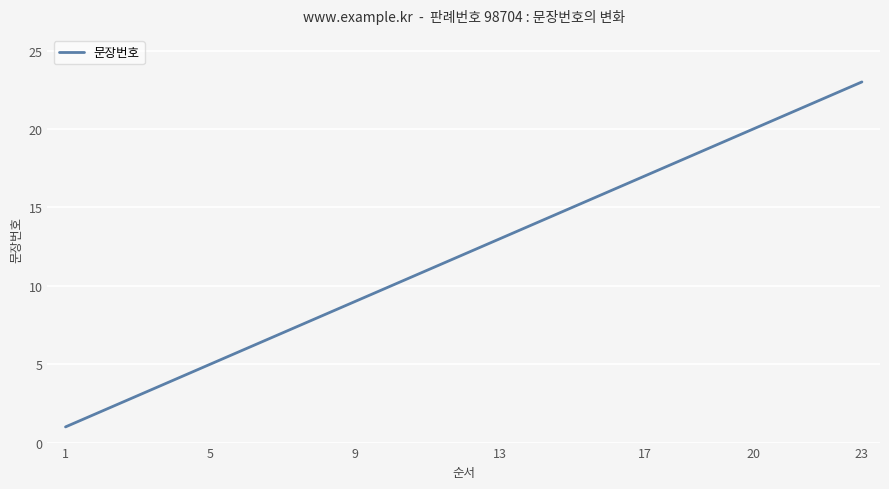

True or false: the data has more than 0 interior local peaks.

False